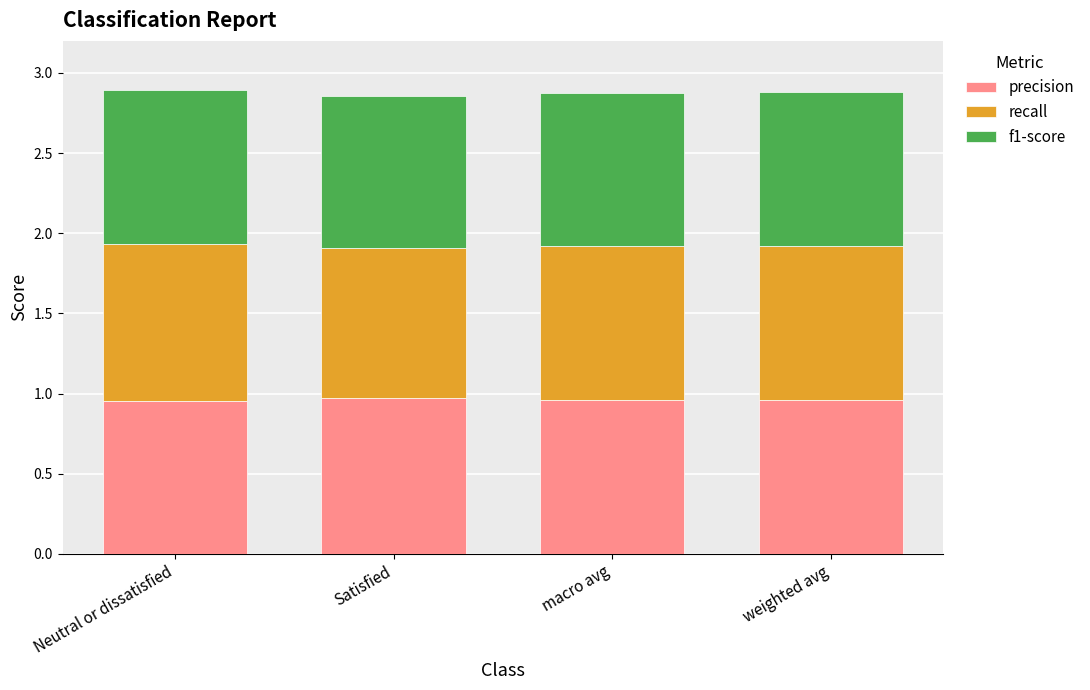

What is the sum of all precision values?

3.8